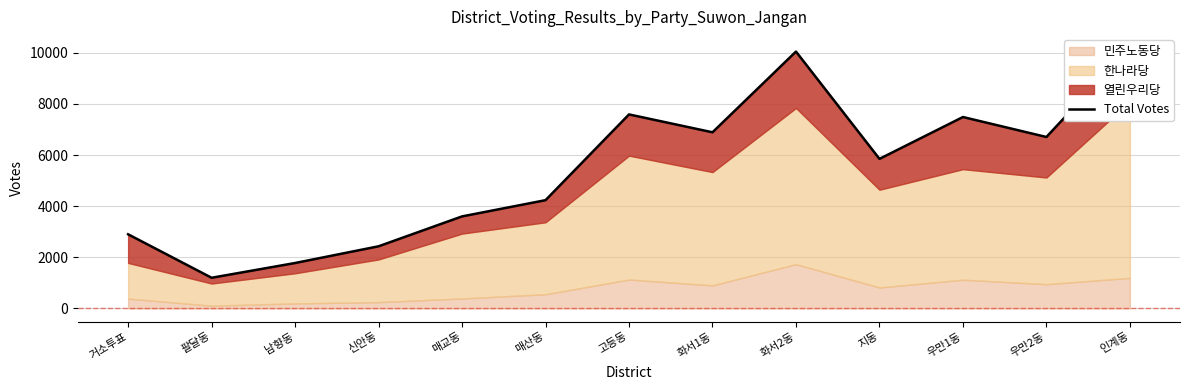

The chart shows a value of 6892 at 화서1동. True or false?

True